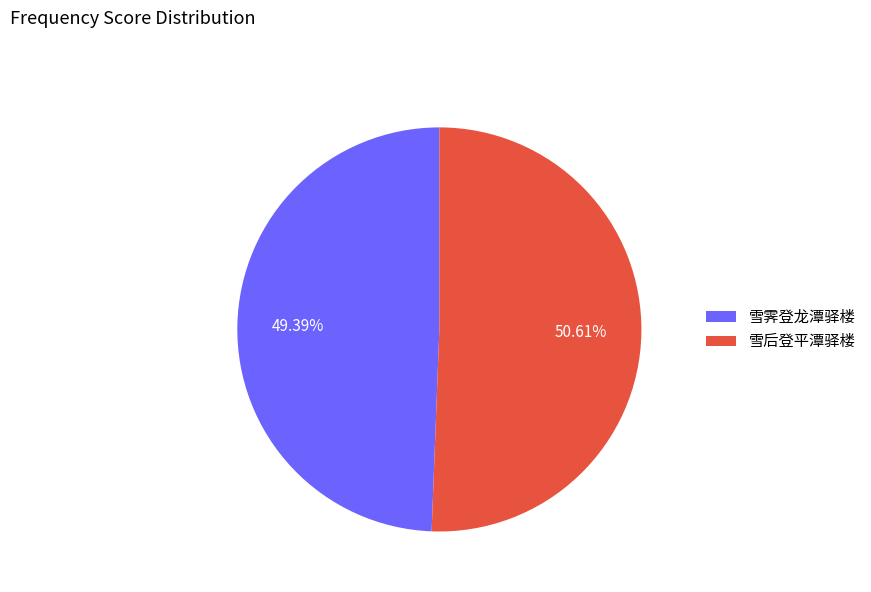

Which slice represents more than half of the pie?

雪后登平潭驿楼